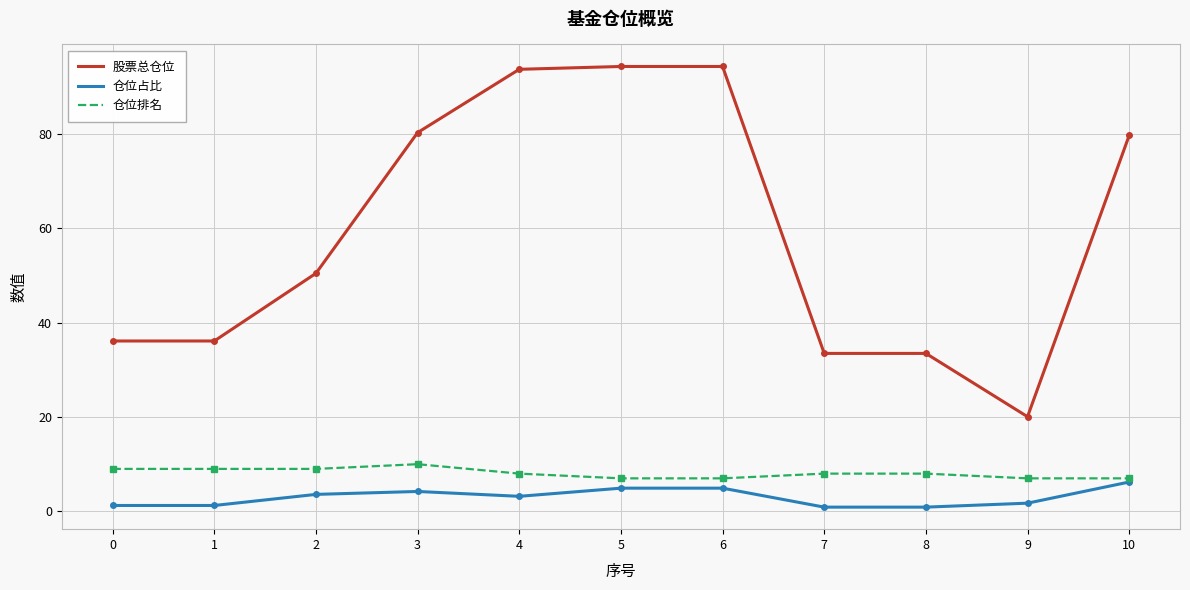

True or false: 仓位占比 and 股票总仓位 intersect in this chart.

False